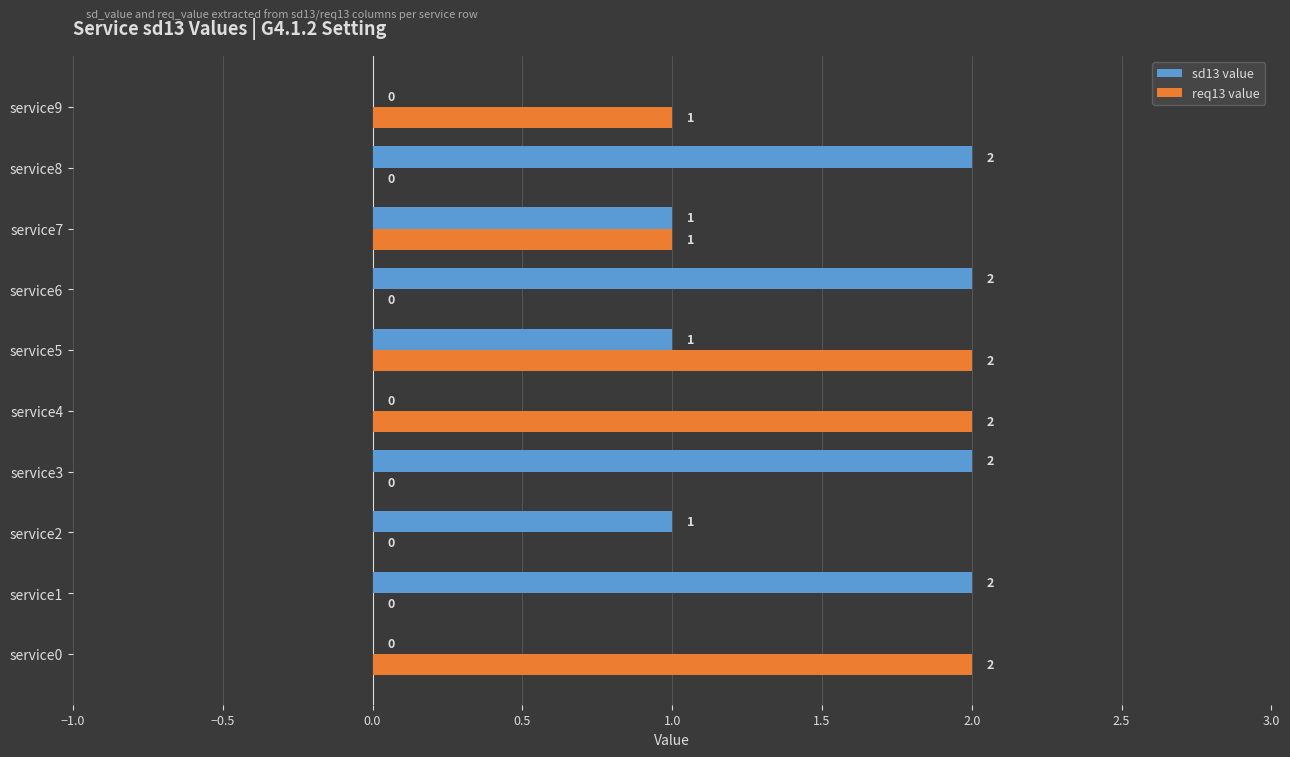

Is the value of sd13 value at service7 greater than the value of req13 value at service8?

Yes